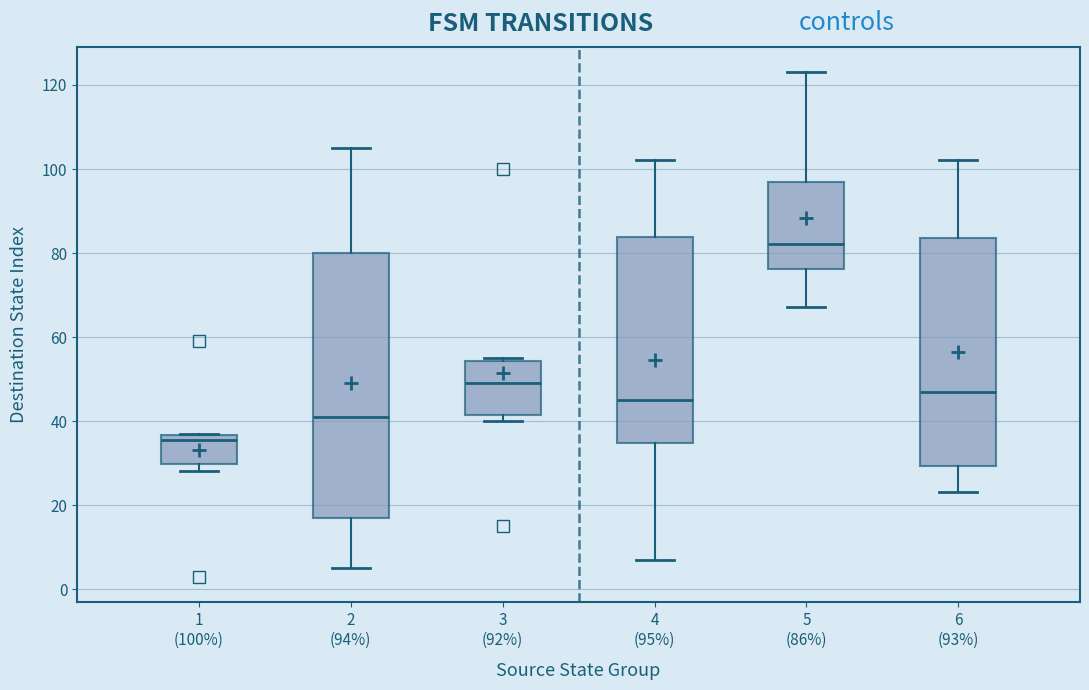

Reading left to right, read every box against the y-axis: the position of its median line, the range the box covers, and the ends of its whiskers. The values are not printed on the chart, so give them approximately, as read against the axis.

1 (100%): median 36 (just below the box's upper edge), box 30 to 36, whiskers 28 to 38
2 (94%): median 42, box 18 to 80, whiskers 6 to 106
3 (92%): median 50, box 42 to 54, whiskers 40 to 56
4 (95%): median 46, box 34 to 84, whiskers 8 to 102
5 (86%): median 82, box 76 to 96, whiskers 68 to 124
6 (93%): median 48, box 30 to 84, whiskers 24 to 102